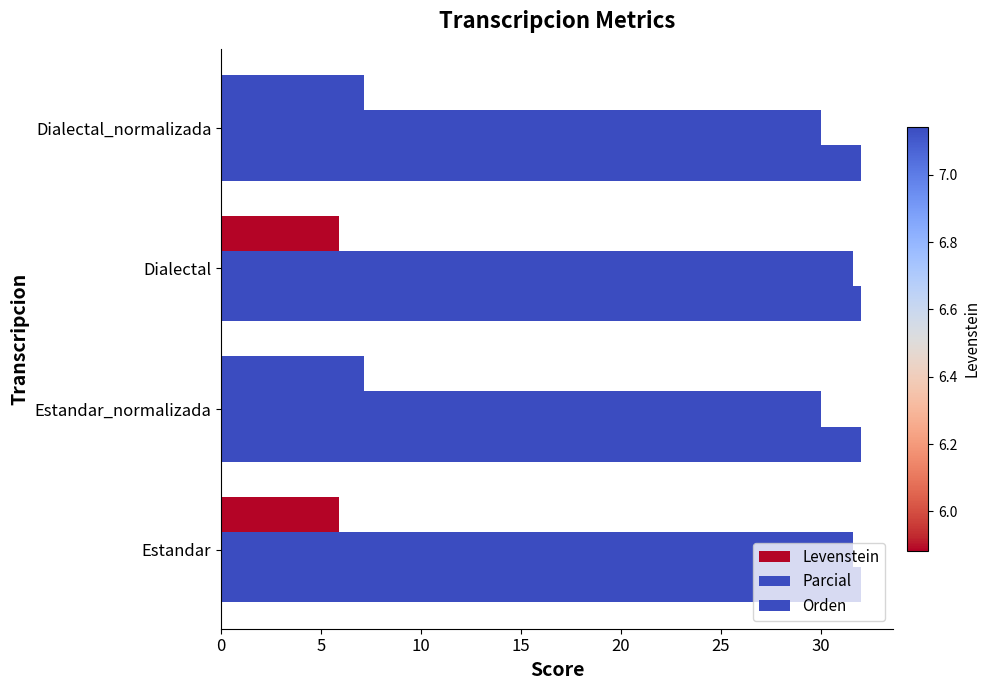

How many categories are shown in the chart?

4